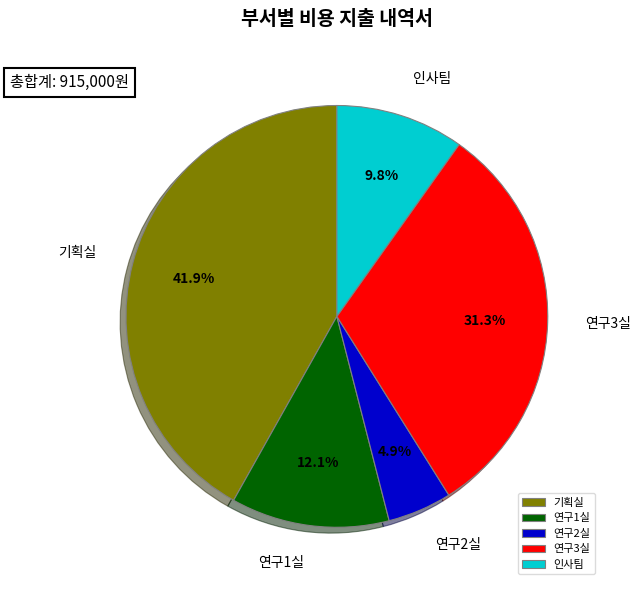

Between 연구1실 and 연구3실, which is larger?

연구3실